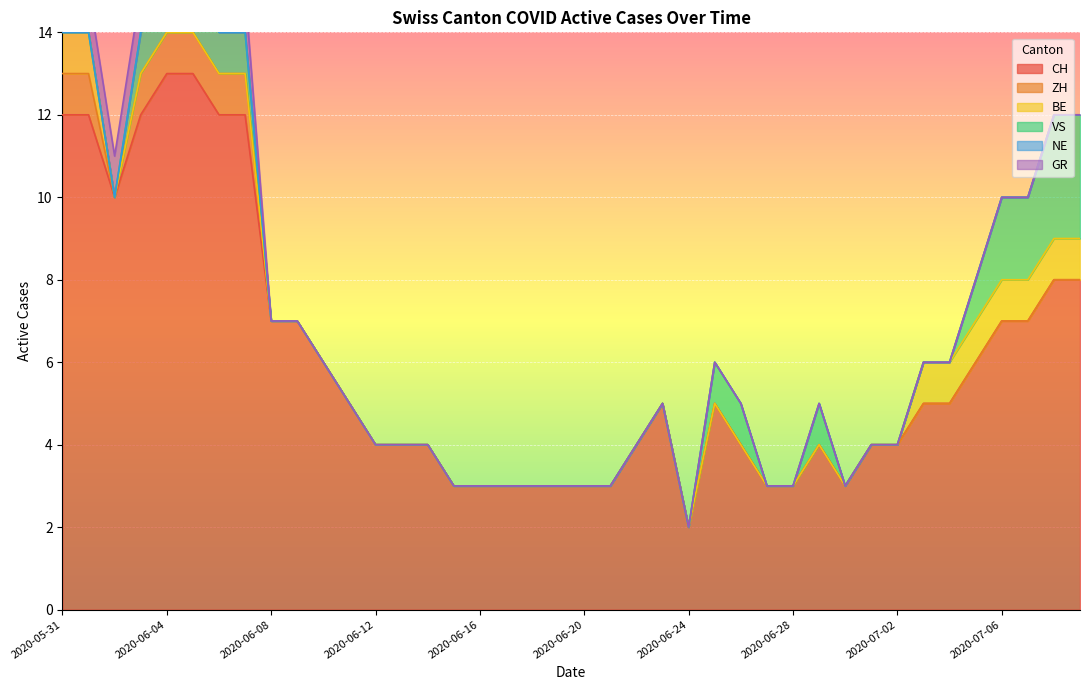

What is the label of the 34th point from the right?

2020-06-06